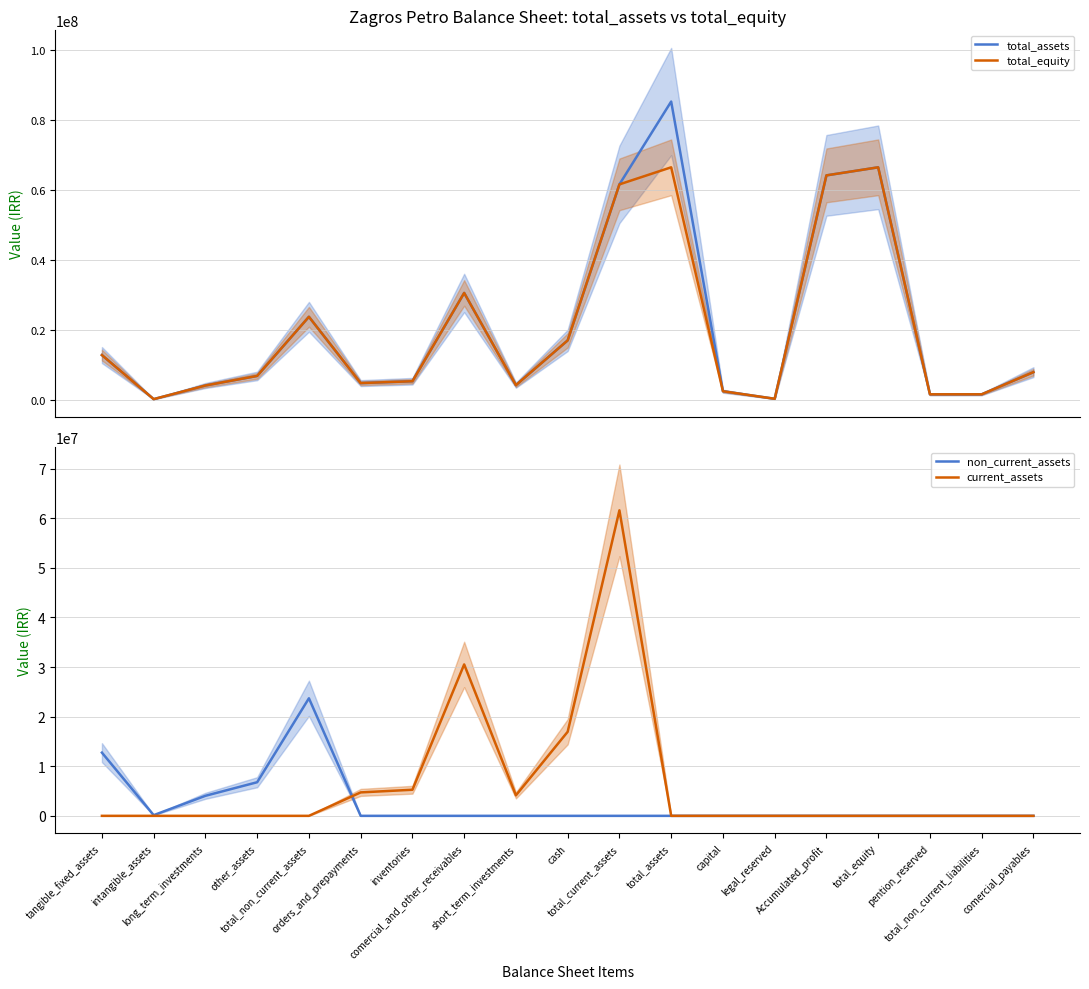

Where is total_assets nearest to the value 42719147?

comercial_and_other_receivables